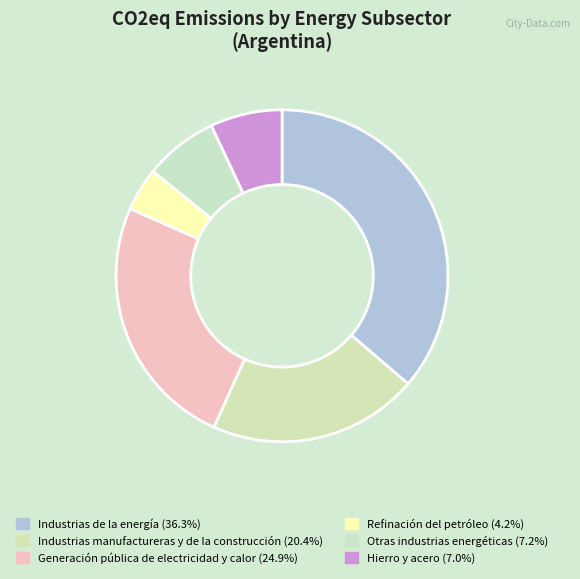

Does any single category account for the majority?

No